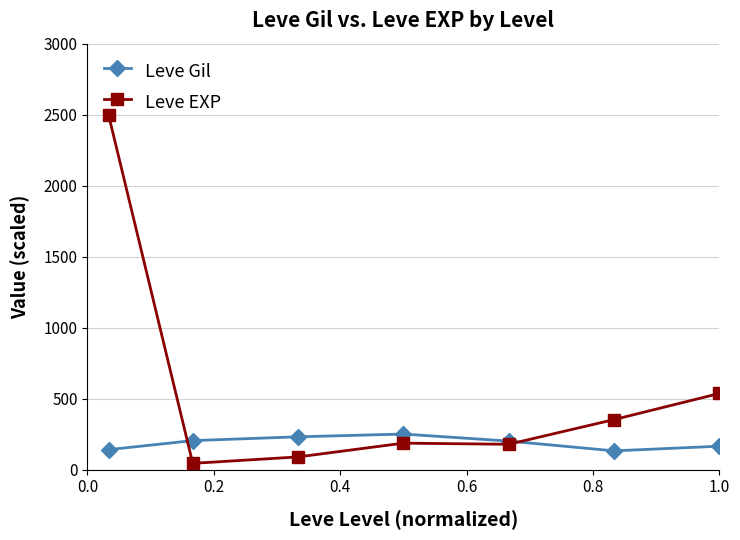

True or false: Leve Gil and Leve EXP intersect in this chart.

True